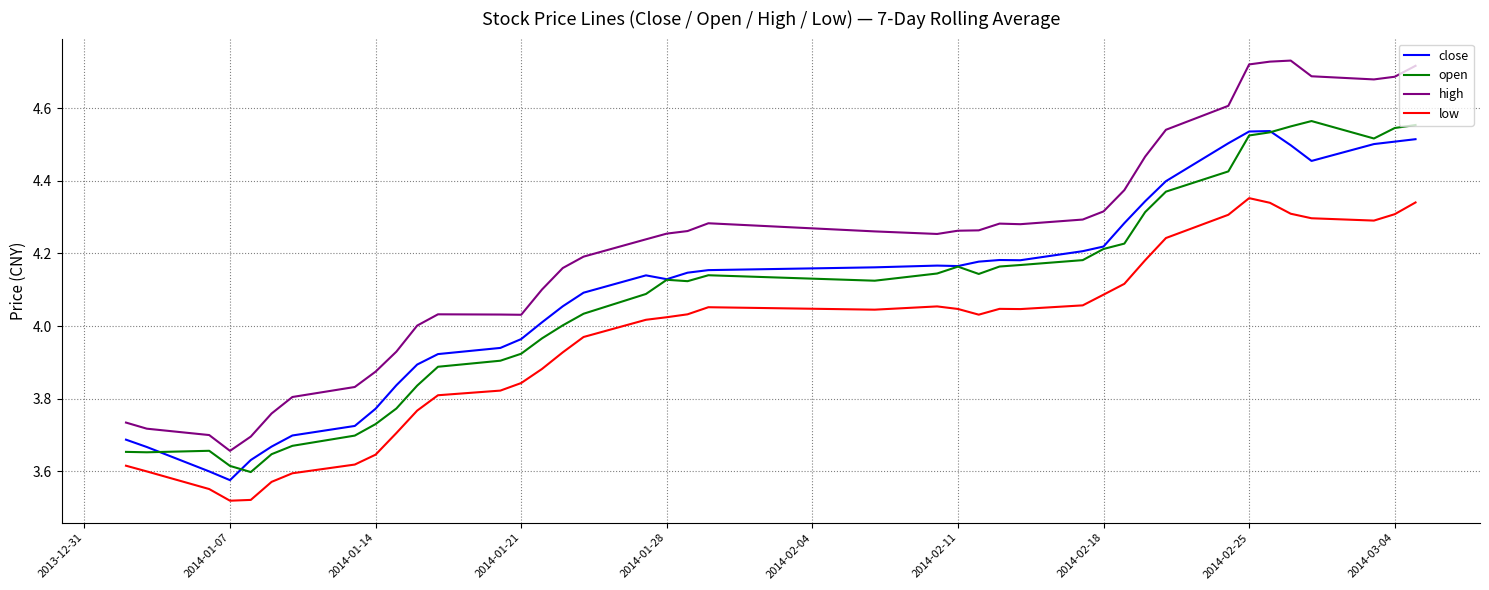

Which series has the largest total across all categories?

high